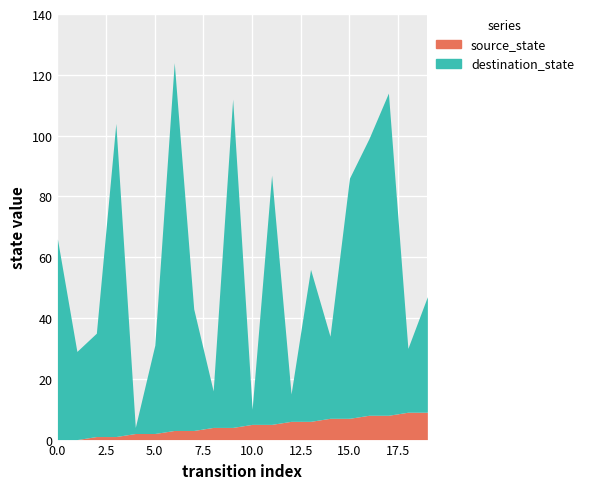

Which series has the widest spread of values?

destination_state